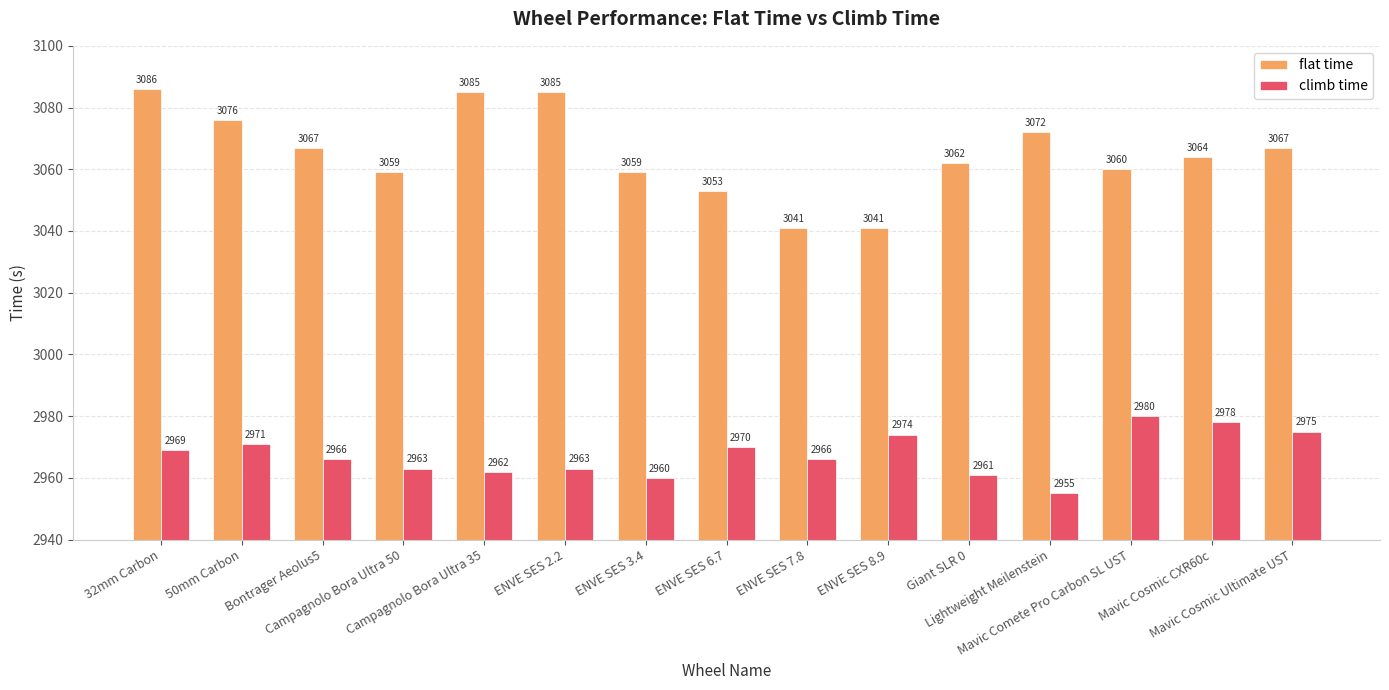

How many bars are there in each group?

2